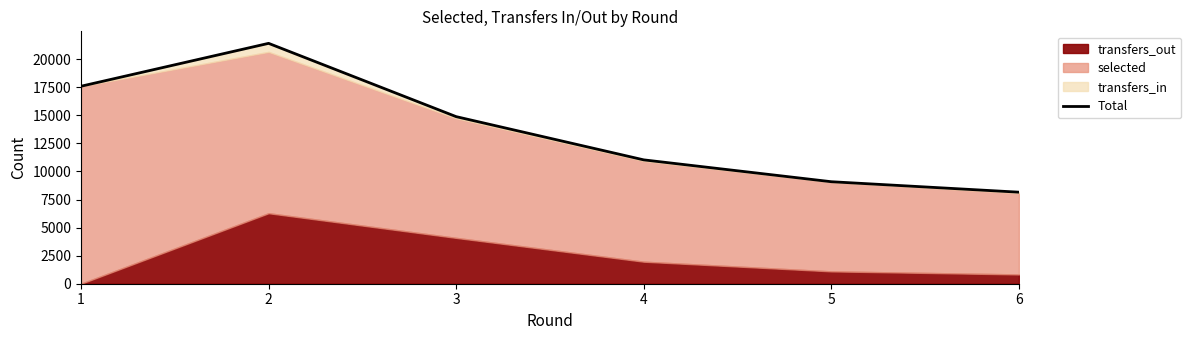

Which category has the lowest value across all series?

6